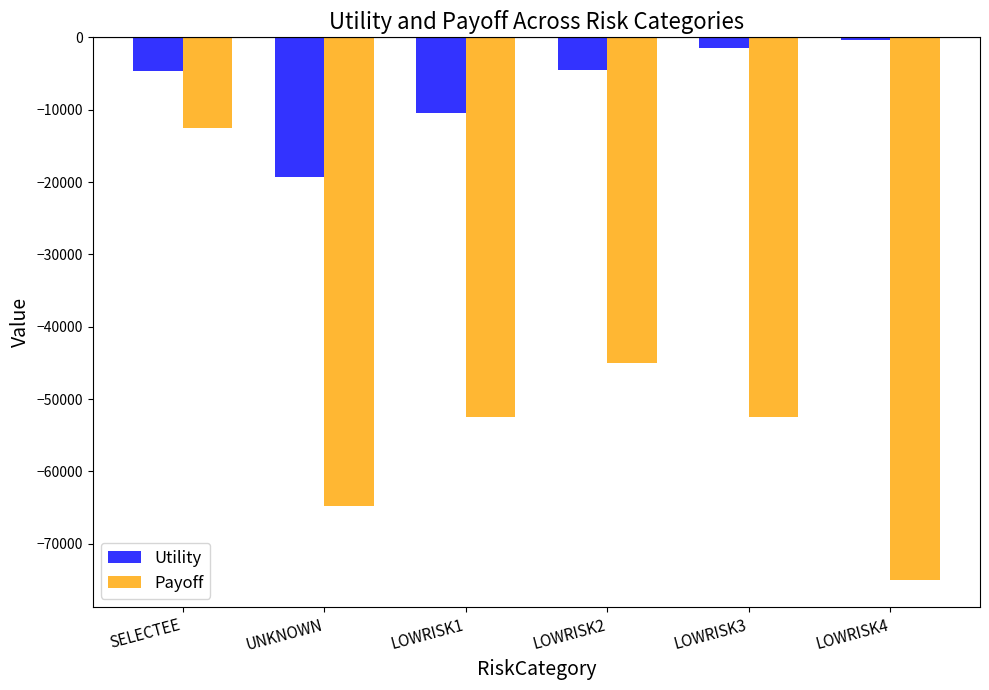

At which label does Utility first exceed -4482?

LOWRISK3